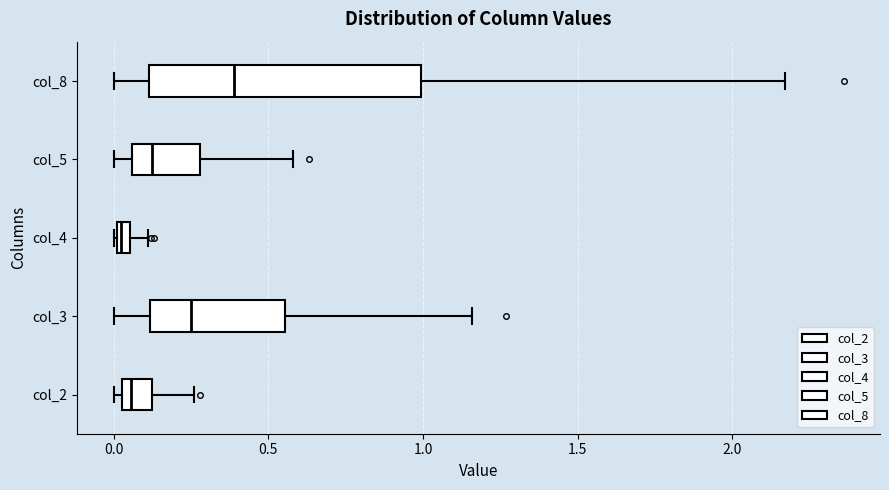

Which box's median line is the furthest to the right?

col_8